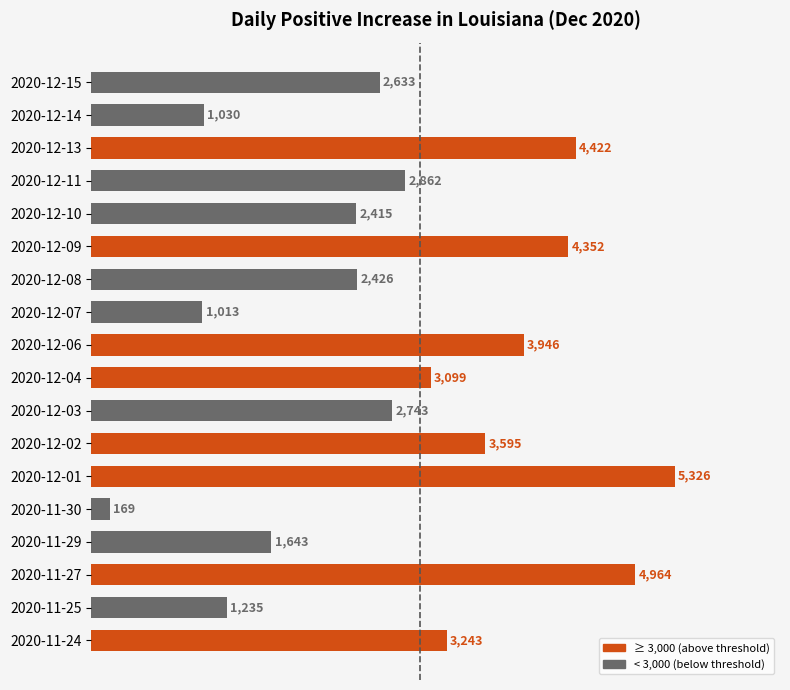

List the labels in order of value, largest first.

2020-12-01, 2020-11-27, 2020-12-13, 2020-12-09, 2020-12-06, 2020-12-02, 2020-11-24, 2020-12-04, 2020-12-11, 2020-12-03, 2020-12-15, 2020-12-08, 2020-12-10, 2020-11-29, 2020-11-25, 2020-12-14, 2020-12-07, 2020-11-30